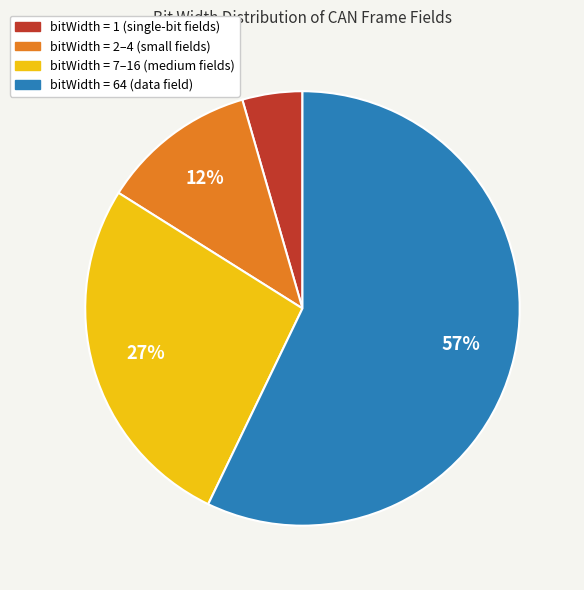

Which category accounts for the majority?

bitWidth = 64 (data field)